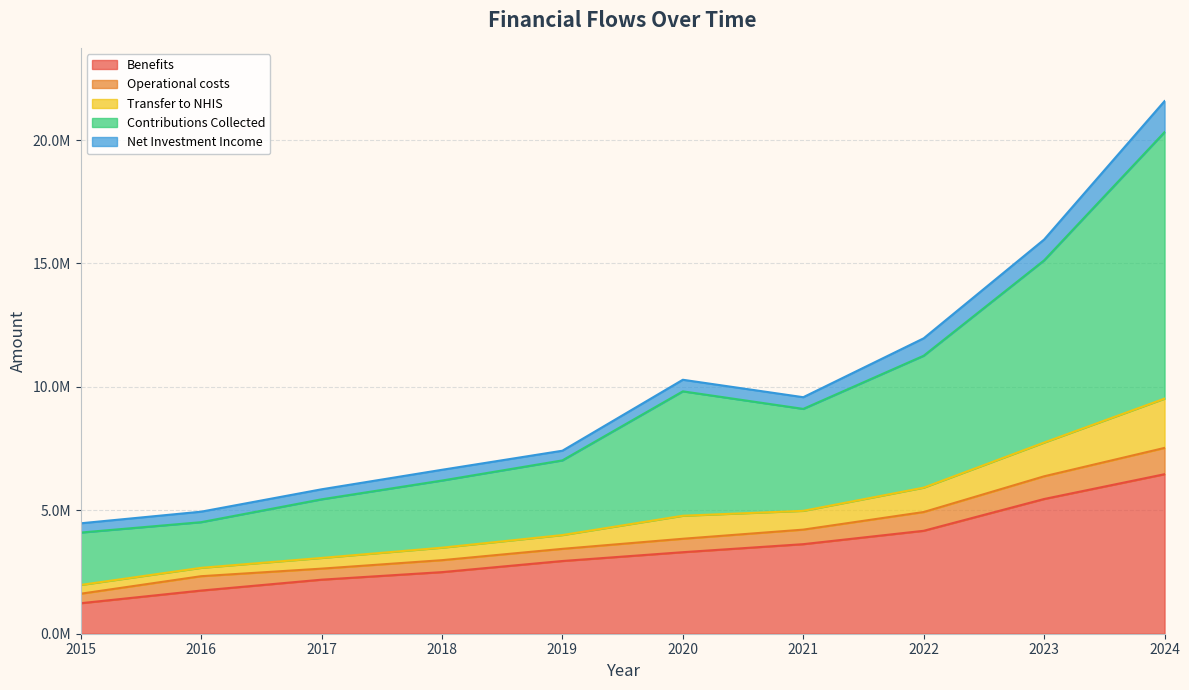

The Benefits series shows 2495447 at 2018. True or false?

True